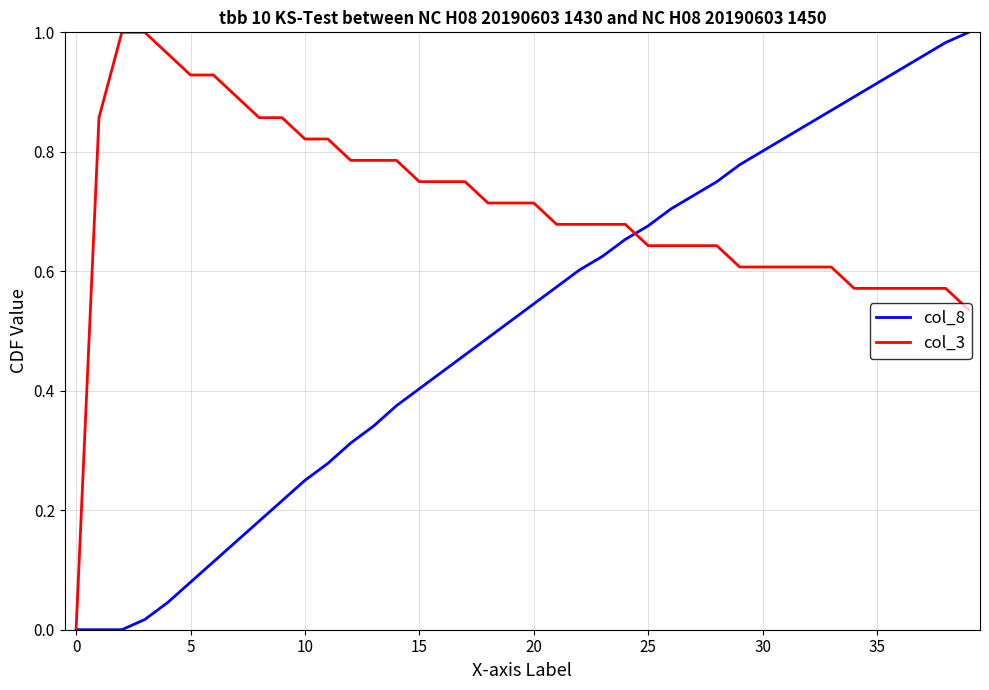

What is the difference between the maximum and minimum values in the col_3 series?

1.0